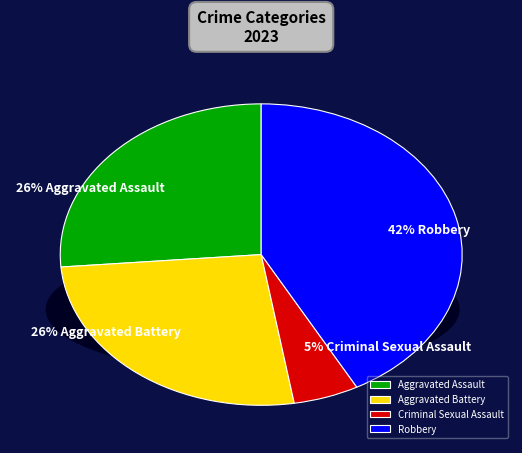

How many segments does this pie chart have?

4